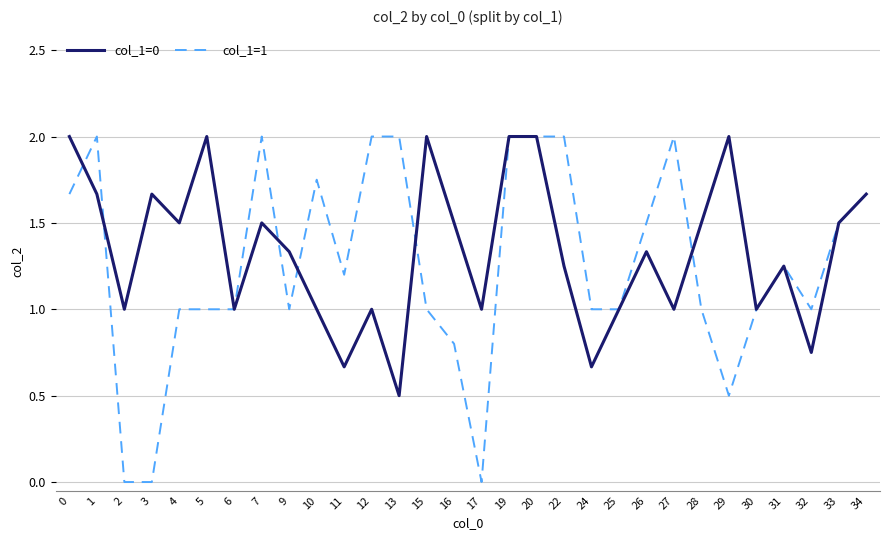

At 9, list the series in order from largest to smallest.

col_1=0, col_1=1